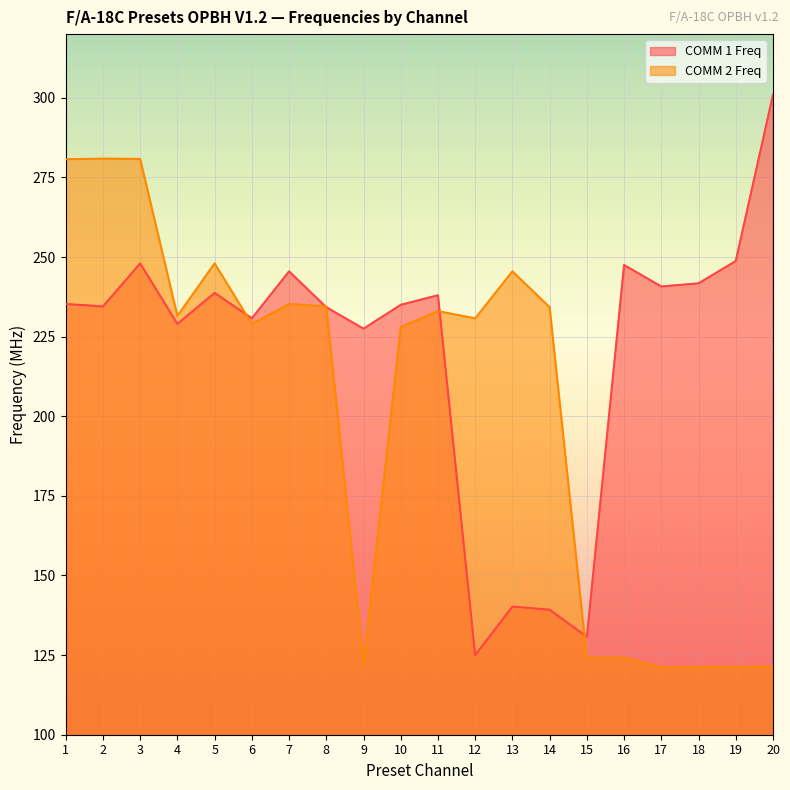

Reading left to right, extract all data points from this chart.

COMM 1 Freq: 235.2	234.5	248.0	229.0	238.8	230.8	245.5	234.2	227.5	235.0	238.0	125.0	140.2	139.2	130.8	247.5	240.8	241.8	248.8	301.0
COMM 2 Freq: 280.7	280.9	280.8	231.5	248.0	229.0	235.2	234.5	122.2	228.0	233.0	230.8	245.5	234.2	124.1	124.2	121.1	121.2	121.3	121.4